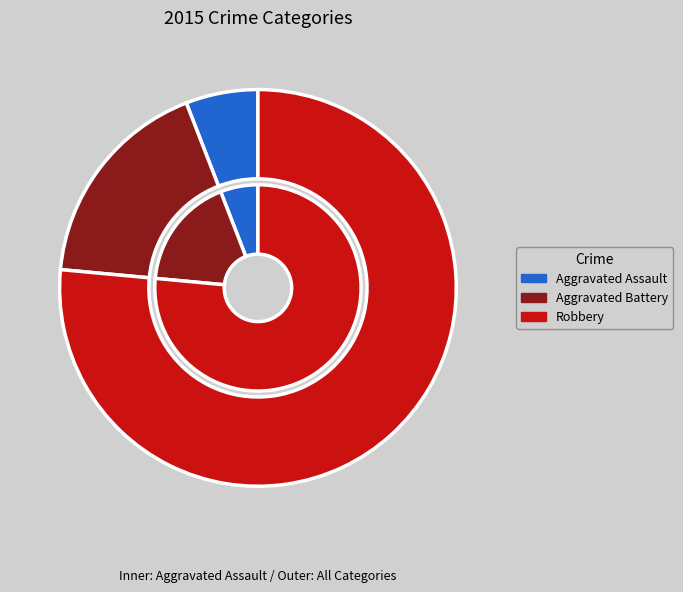

To the nearest percent, what is the average slice percentage?

33%